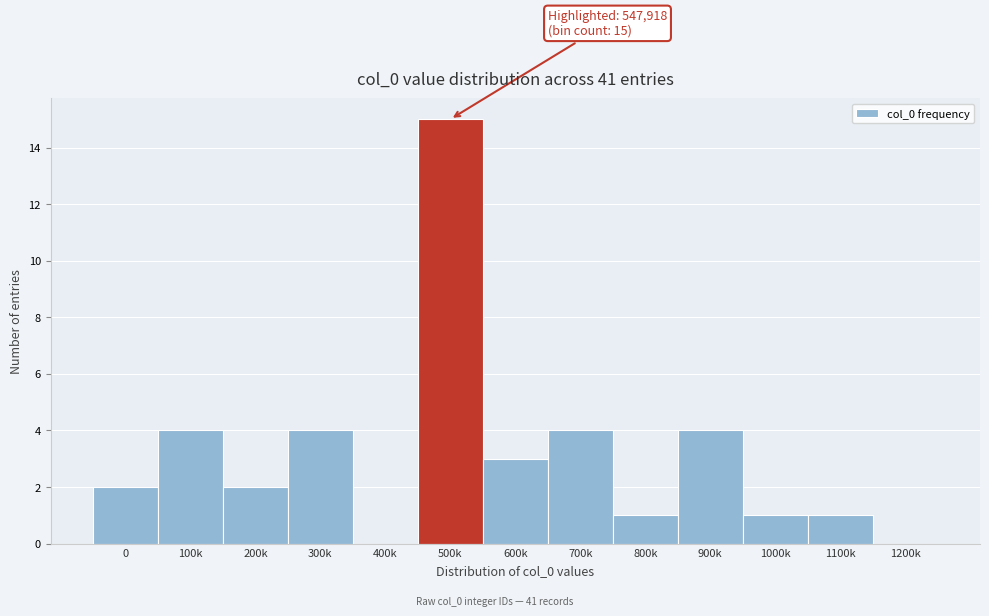

Reading left to right, list all the values displayed in this chart.

0=2	100k=4	200k=2	300k=4	400k=0	500k=15	600k=3	700k=4	800k=1	900k=4	1000k=1	1100k=1	1200k=0